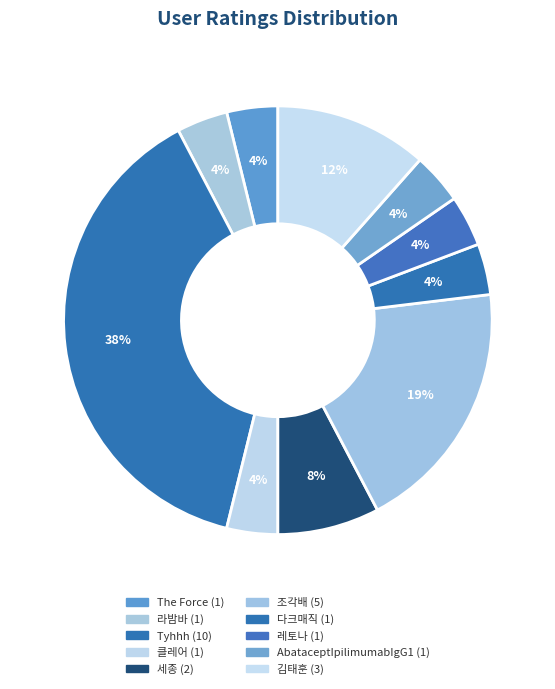

Which slice is the smallest?

The Force